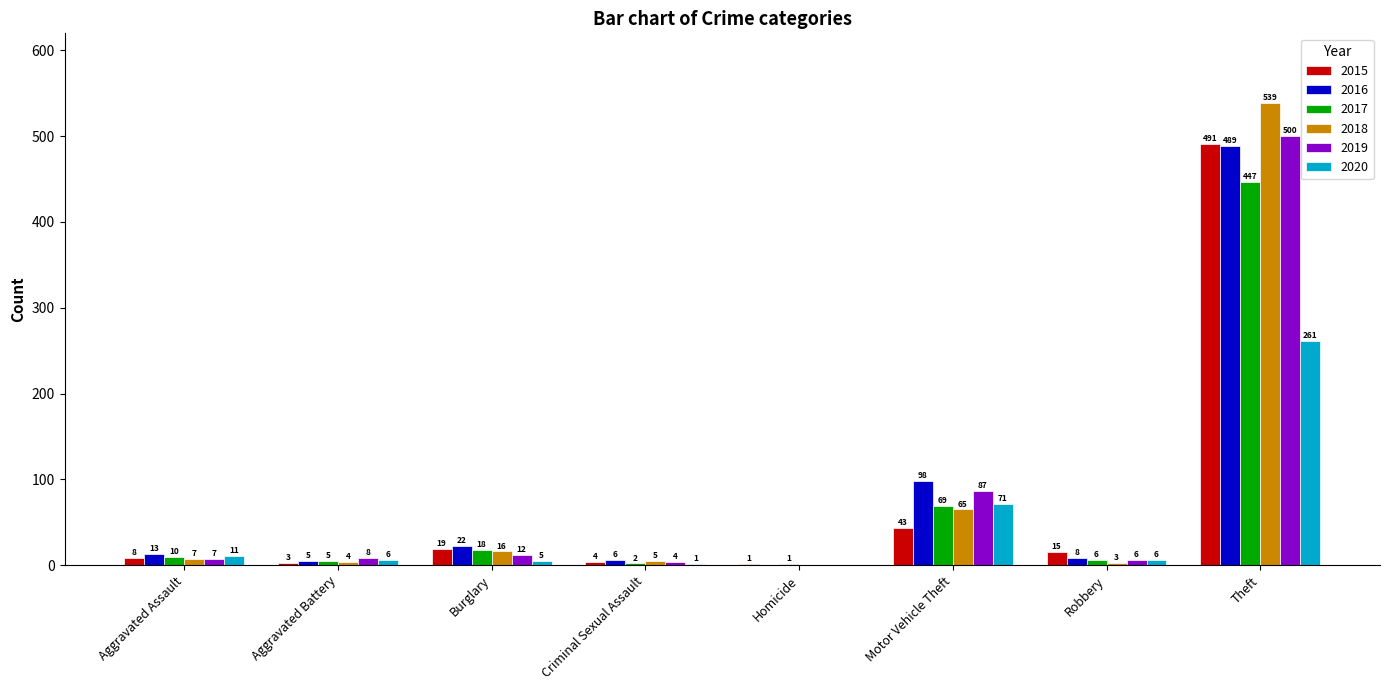

True or false: 2015 has a value of 15 at Robbery.

True